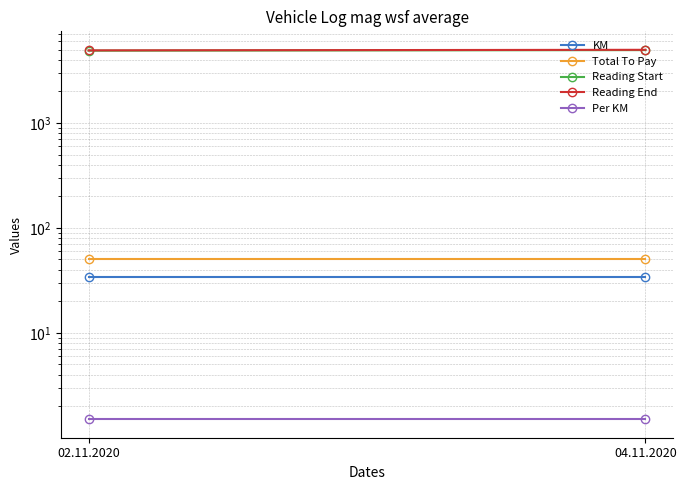

Which series changed the most between 02.11.2020 and 04.11.2020?

Reading Start